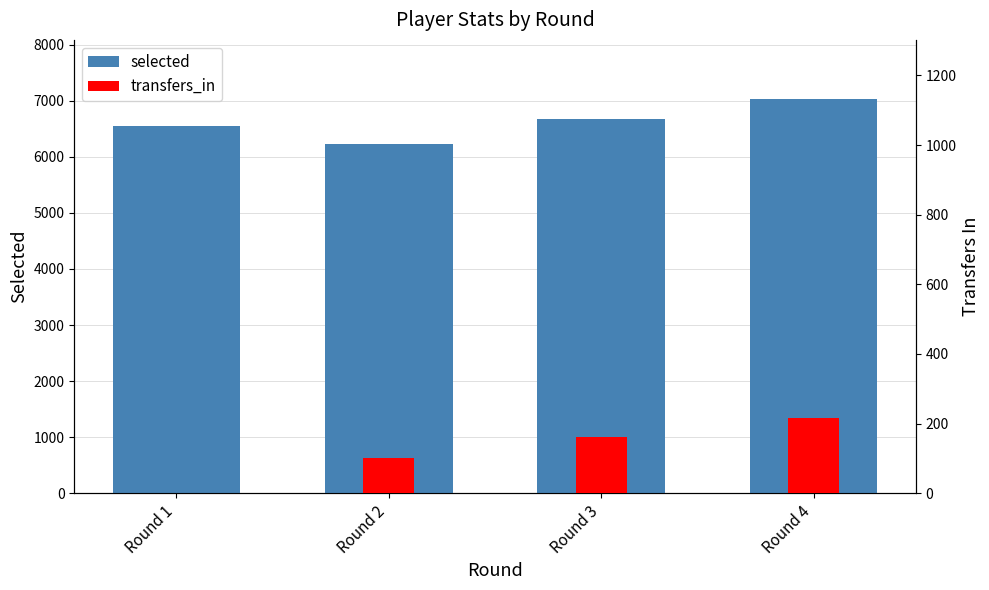

What is the difference between the highest and lowest values at Round 2?

6129